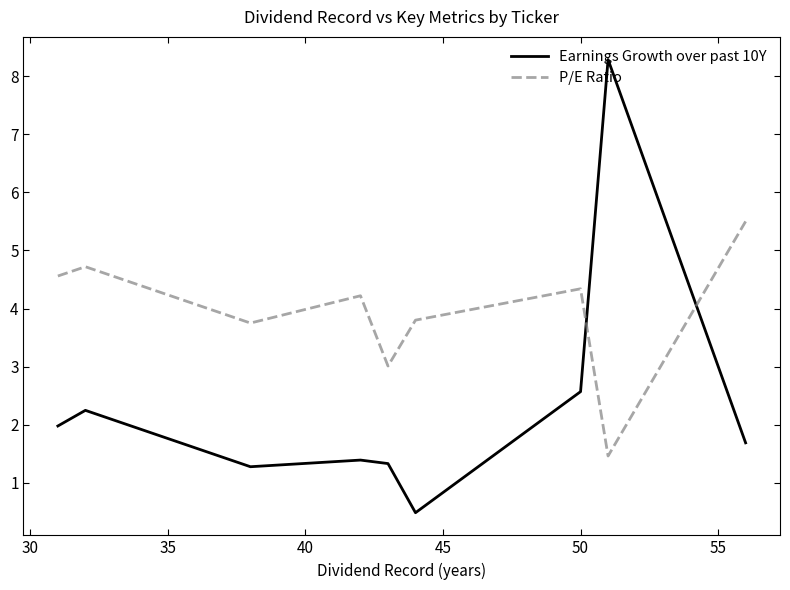

List the series in order of their overall mean, lowest first.

Earnings Growth over past 10Y, P/E Ratio